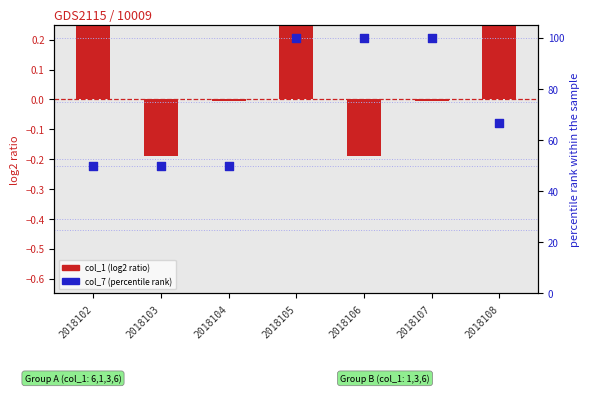

Which series has the largest total across all categories?

col_7 (percentile rank)